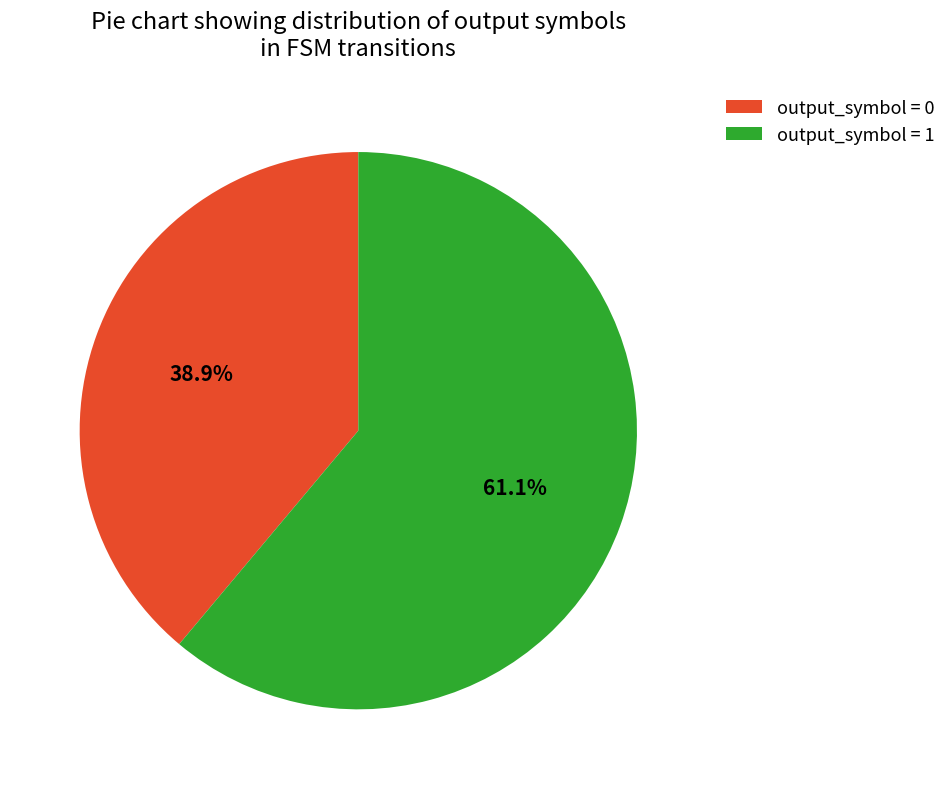

Is output_symbol = 1 the majority of the pie?

Yes